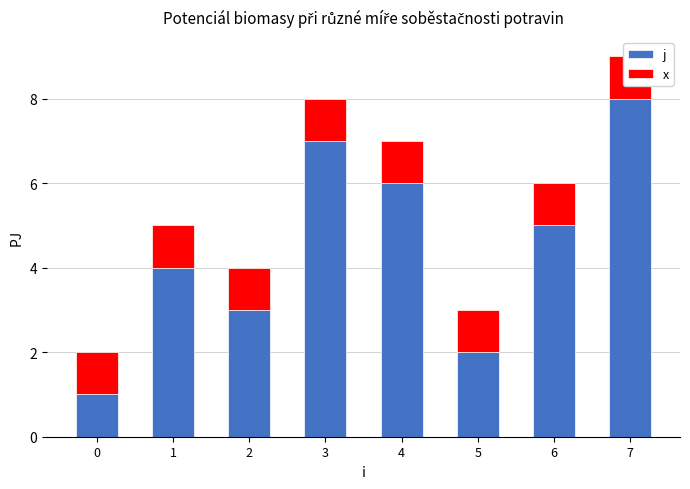

How many data points does each series have?

8